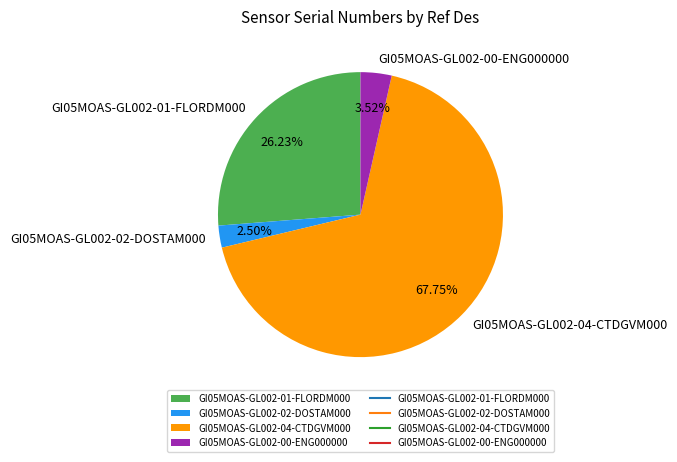

To the nearest percent, what is the average slice percentage?

25%